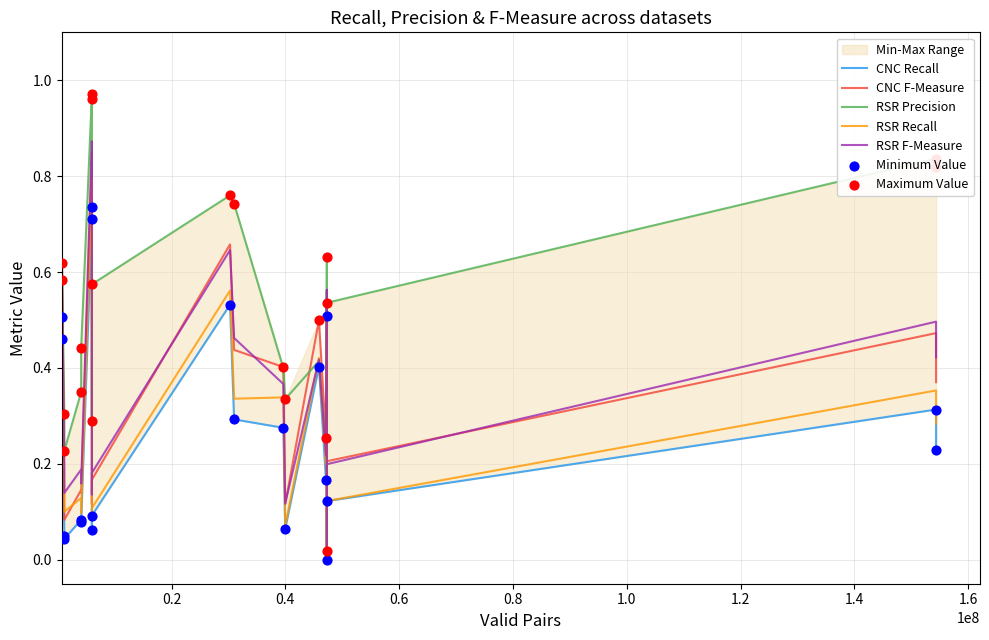

Which series has the largest total across all categories?

RSR Precision